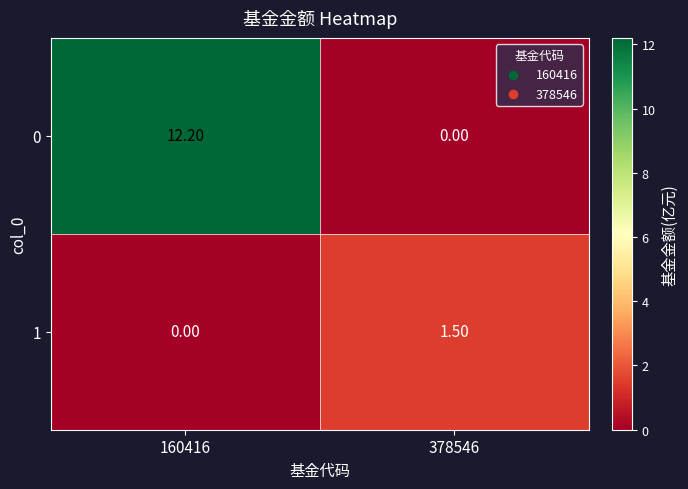

At 160416, list the series in order from largest to smallest.

0, 1